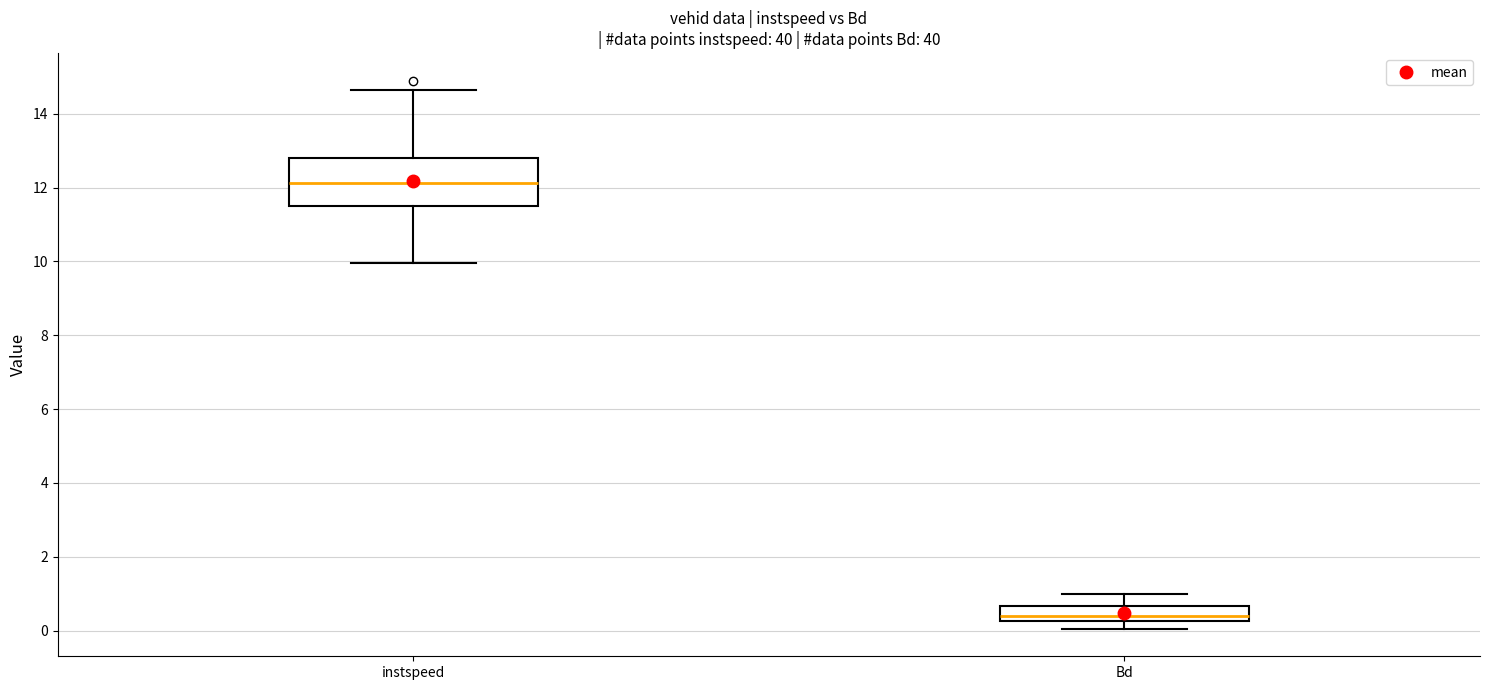

Which box's median line is the lowest?

Bd